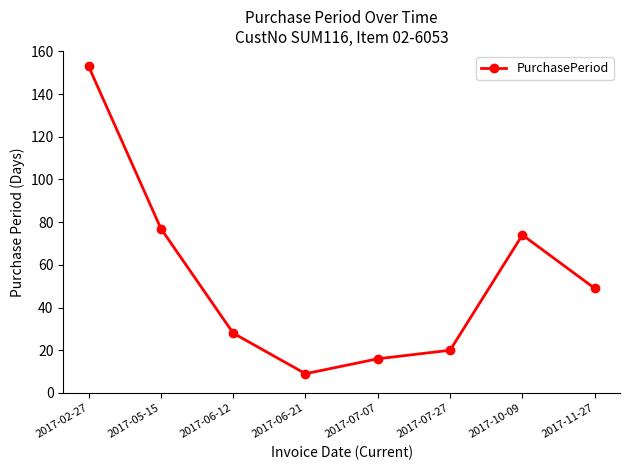

Which has a higher value, 2017-07-07 or 2017-05-15?

2017-05-15